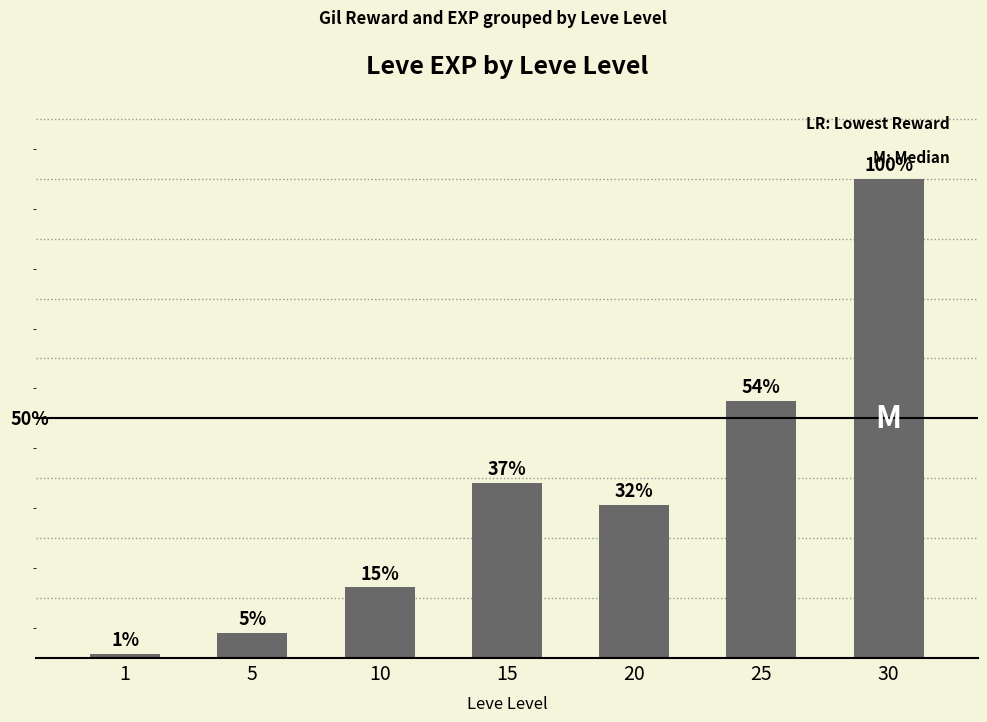

What is the maximum value shown in the chart?

67730